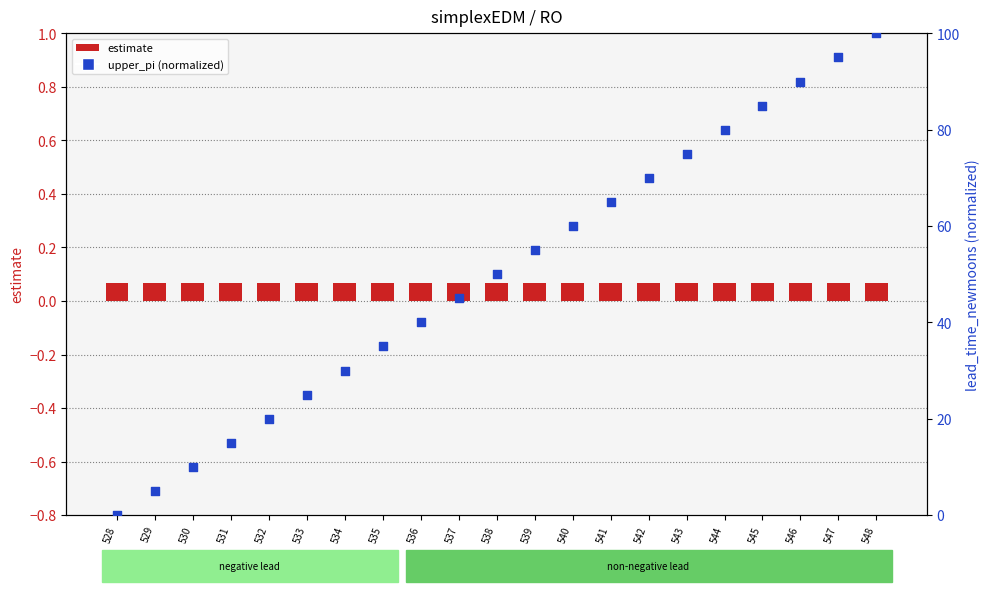

Is the value of upper_pi (normalized) at 534 greater than the value of estimate at 532?

Yes